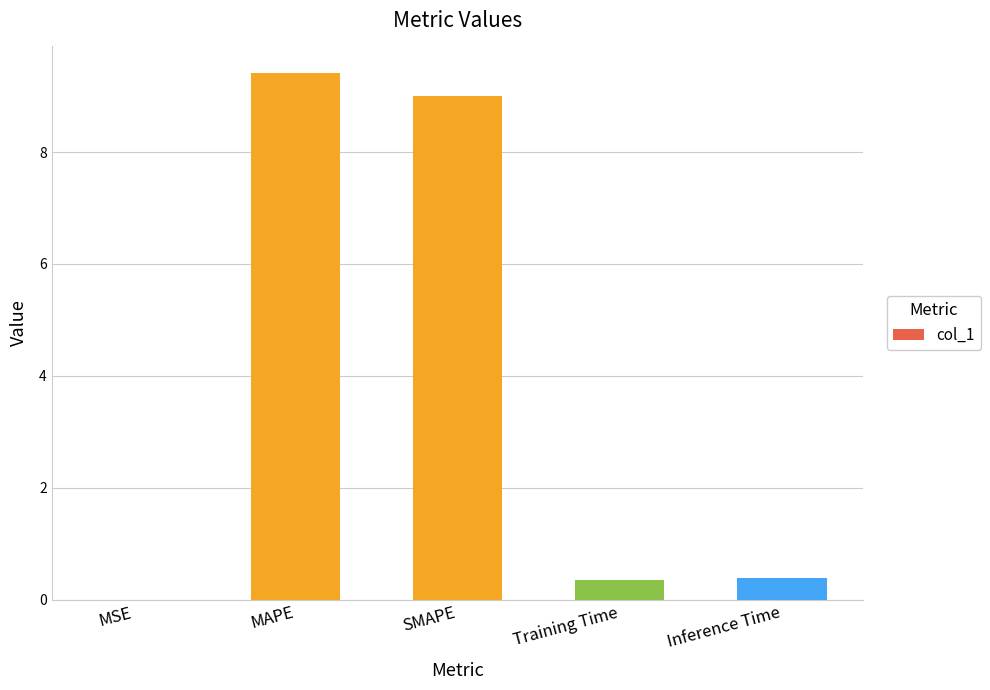

Read the value at MAPE.

9.4